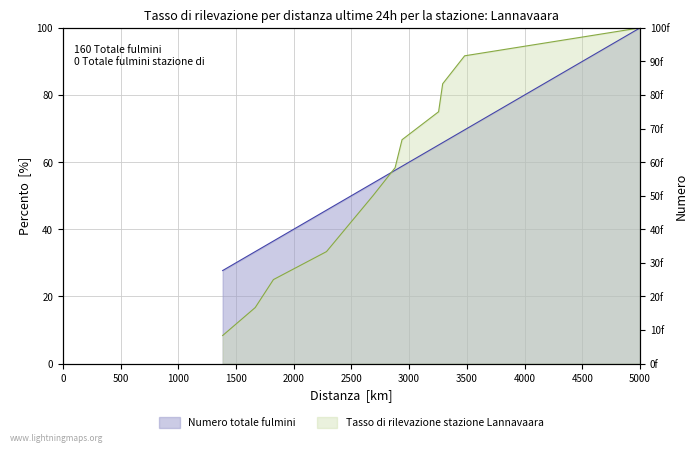

Which series has the largest total across all categories?

row_0